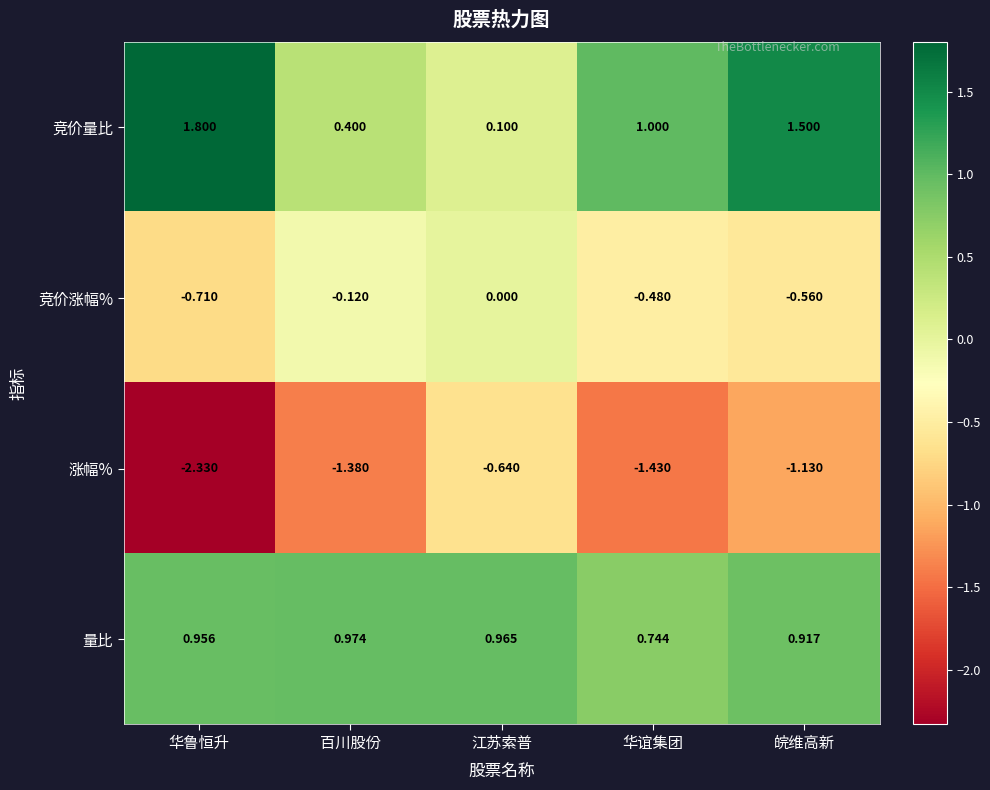

List the labels in order of 竞价量比 value, largest first.

华鲁恒升, 皖维高新, 华谊集团, 百川股份, 江苏索普